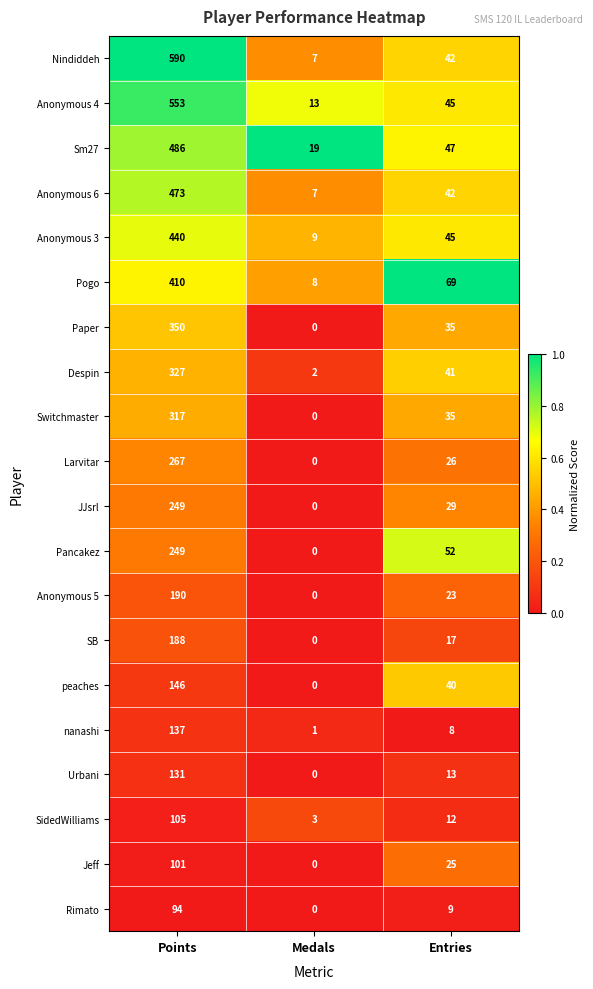

Which series has the largest total across all categories?

Nindiddeh